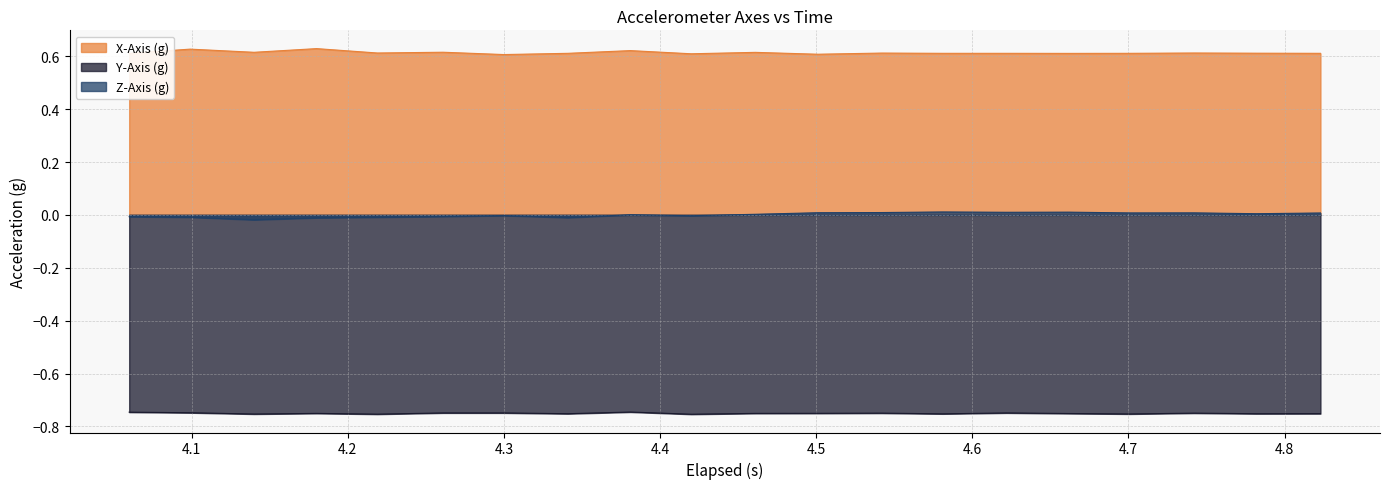

Which series has the widest spread of values?

Z-Axis (g)